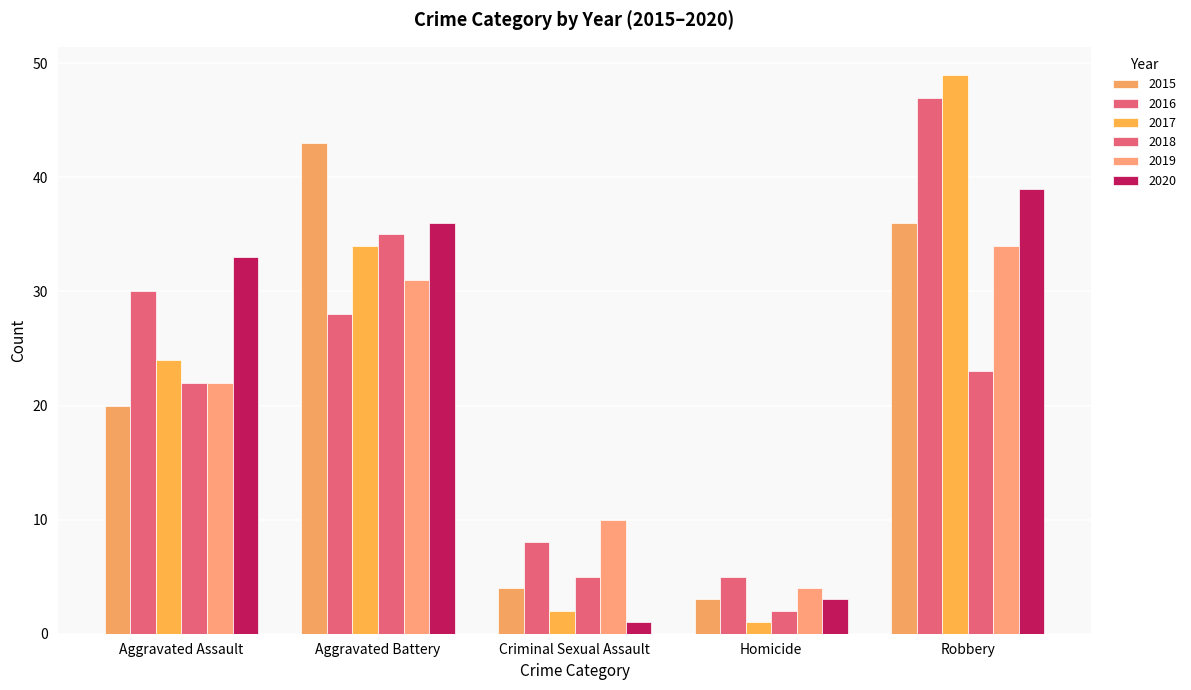

How many bars are there in each group?

6